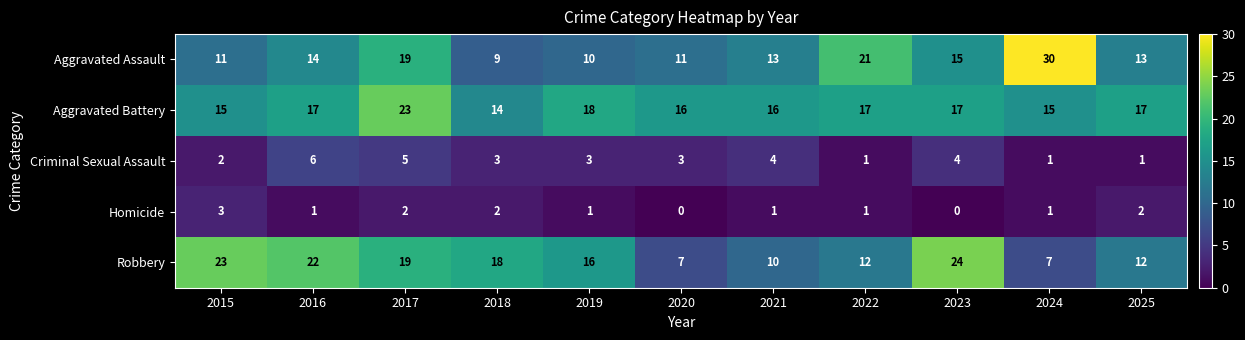

What is the difference between the maximum and minimum values in the Homicide series?

3